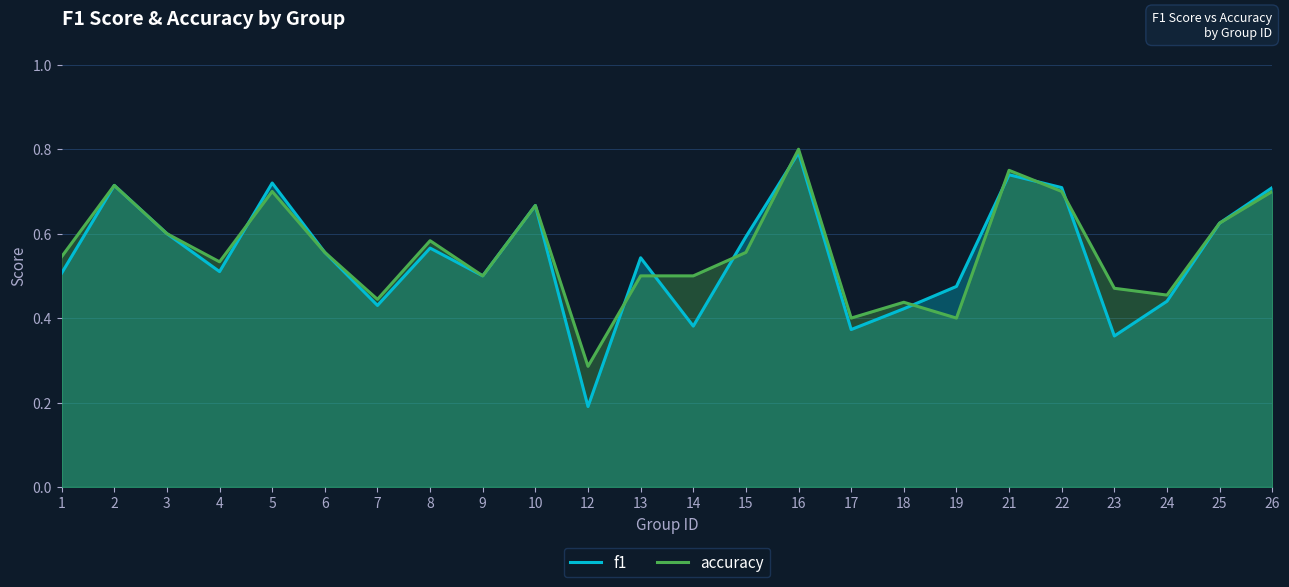

Which series has the largest total across all categories?

accuracy